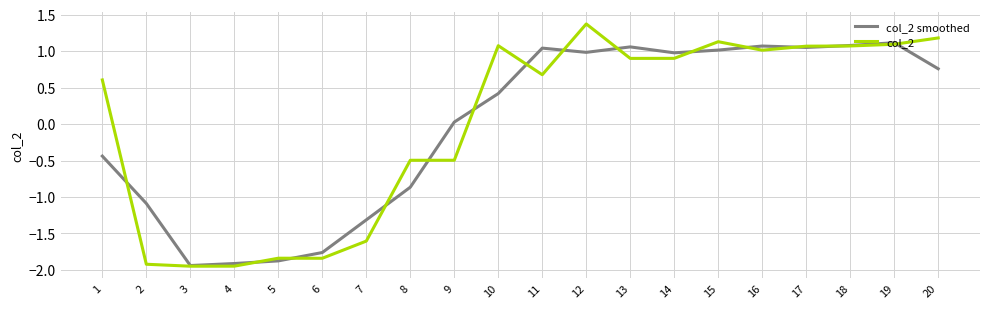

Is the value of col_2 at 9 greater than the value of col_2 smoothed at 9?

No